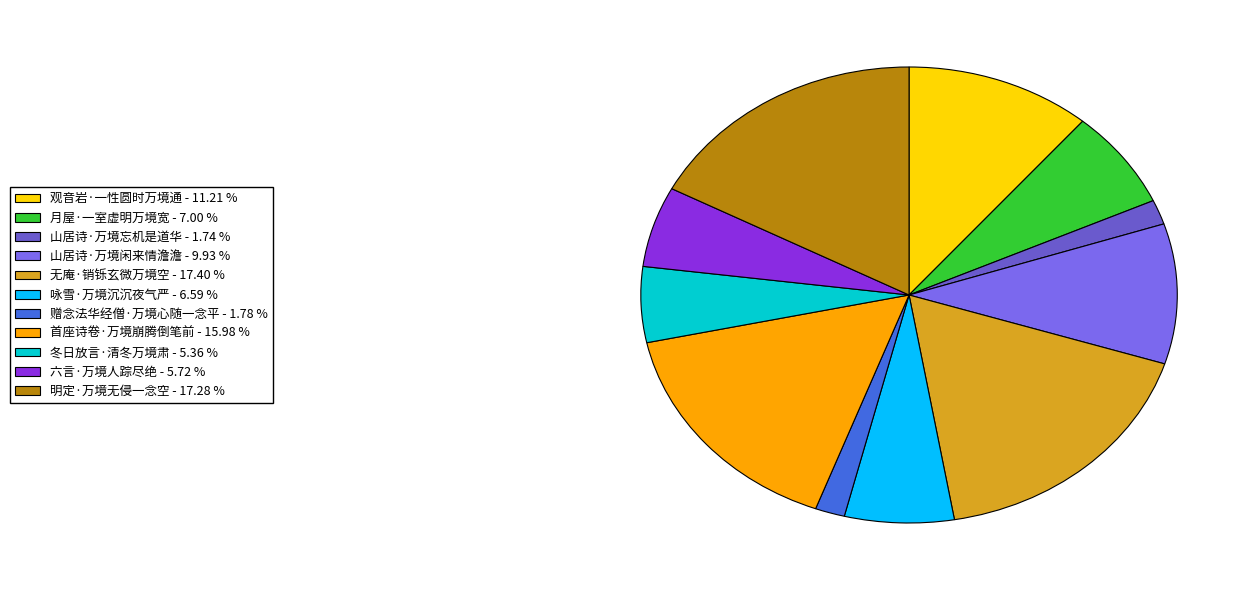

Does 首座诗卷·万境崩腾倒笔前 account for over 50% of the chart?

No